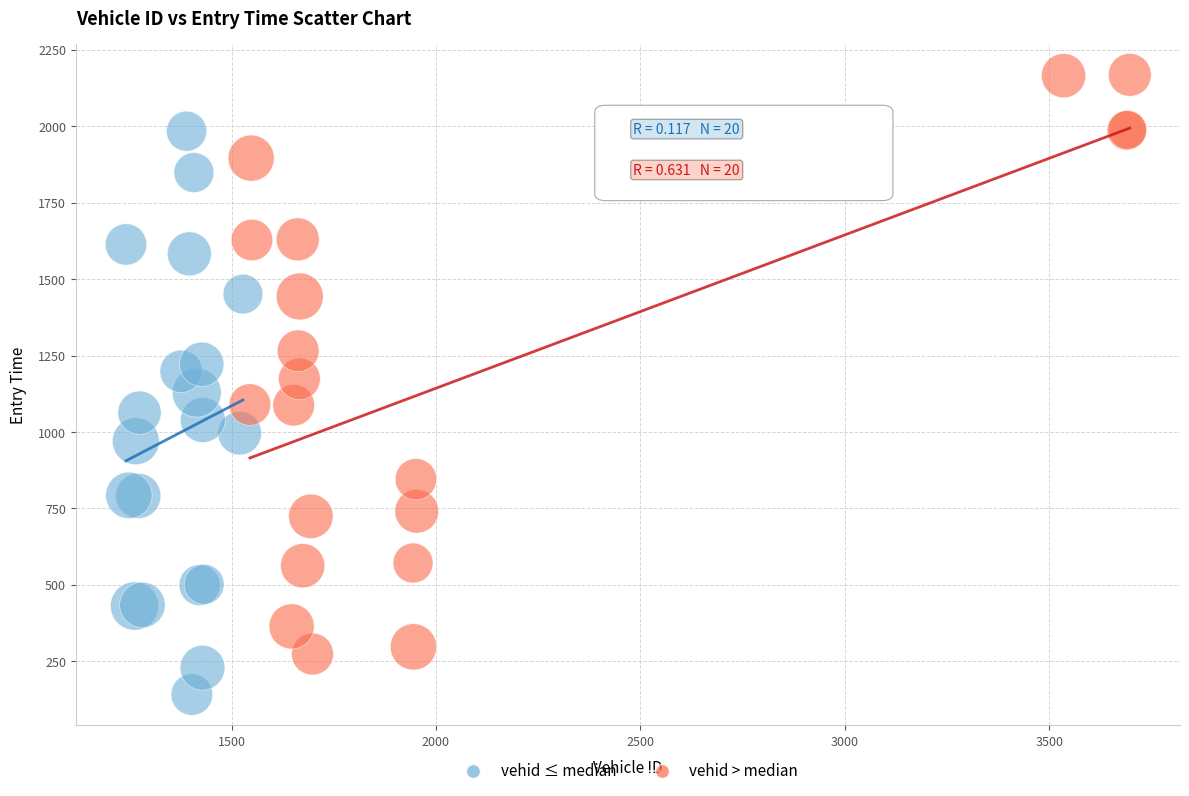

Which series reaches the maximum Y coordinate?

vehid > median